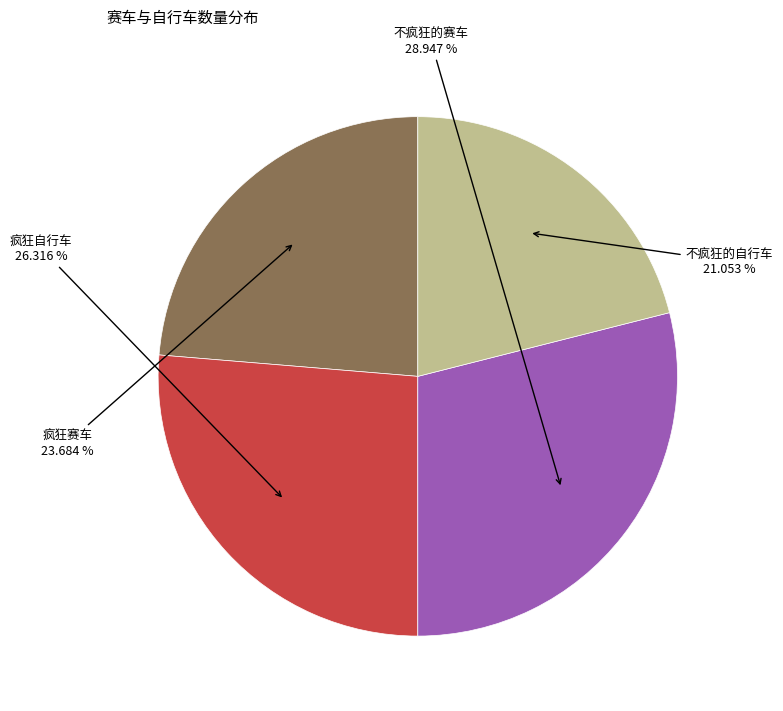

Is there any slice that represents more than half of the pie?

No